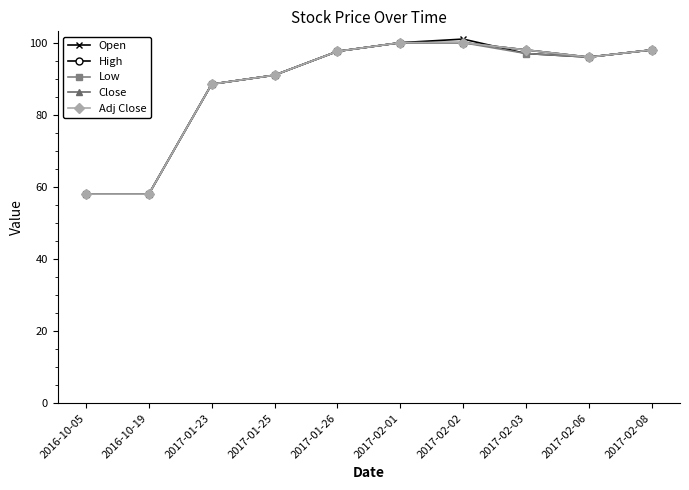

Where is the first local minimum for Adj Close?

2017-02-06